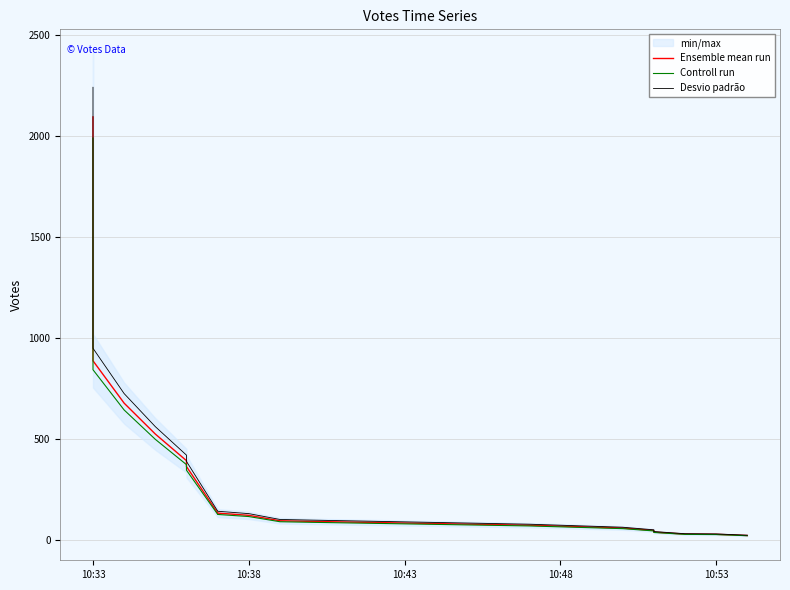

What is the greatest value displayed?

2242.7